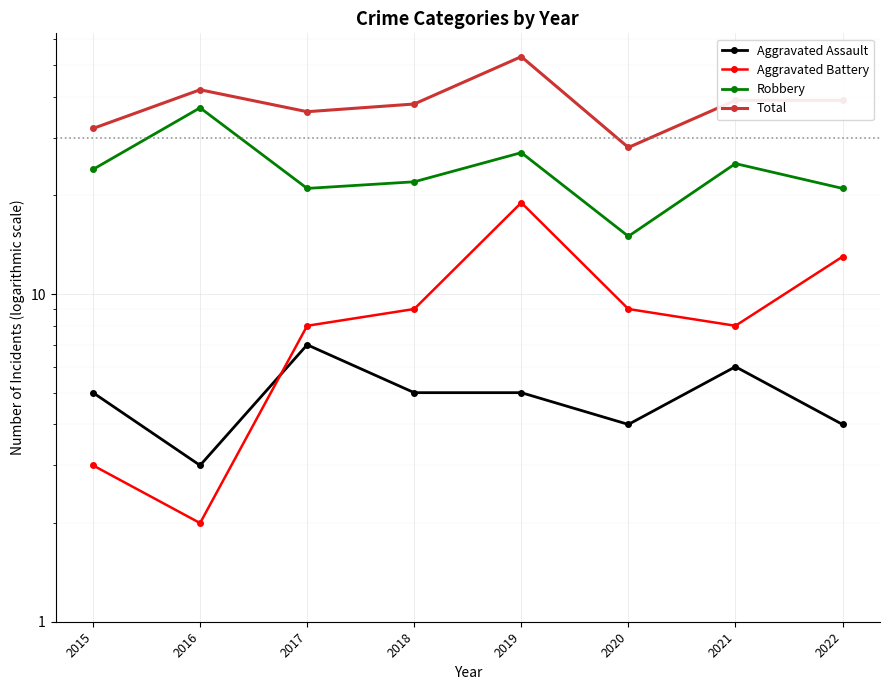

Between 2017 and 2020, which series saw the biggest shift?

Total